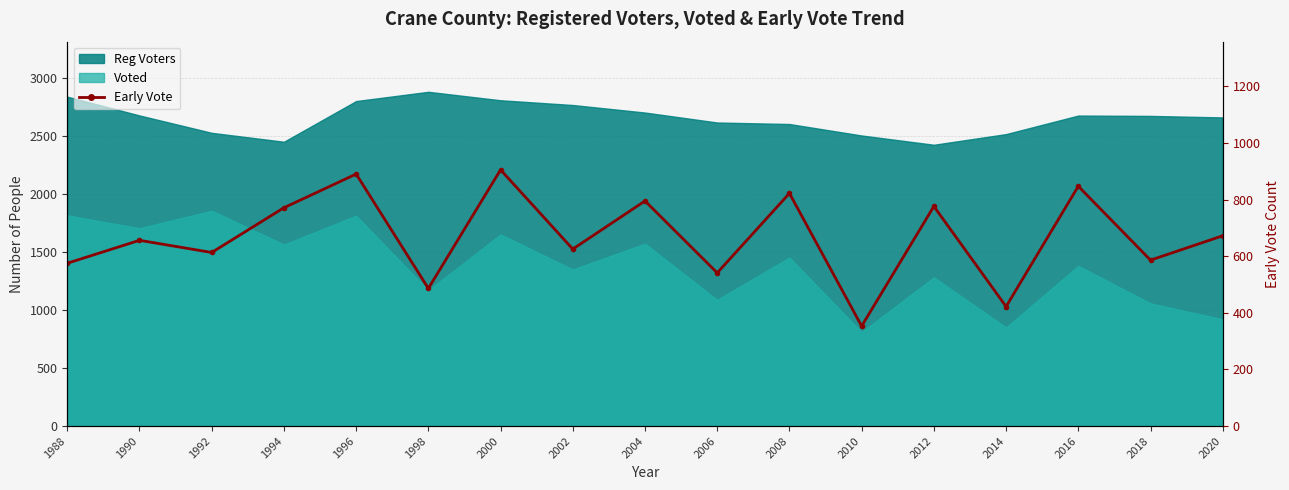

What is the change in value from 1996 to 2004?

-95